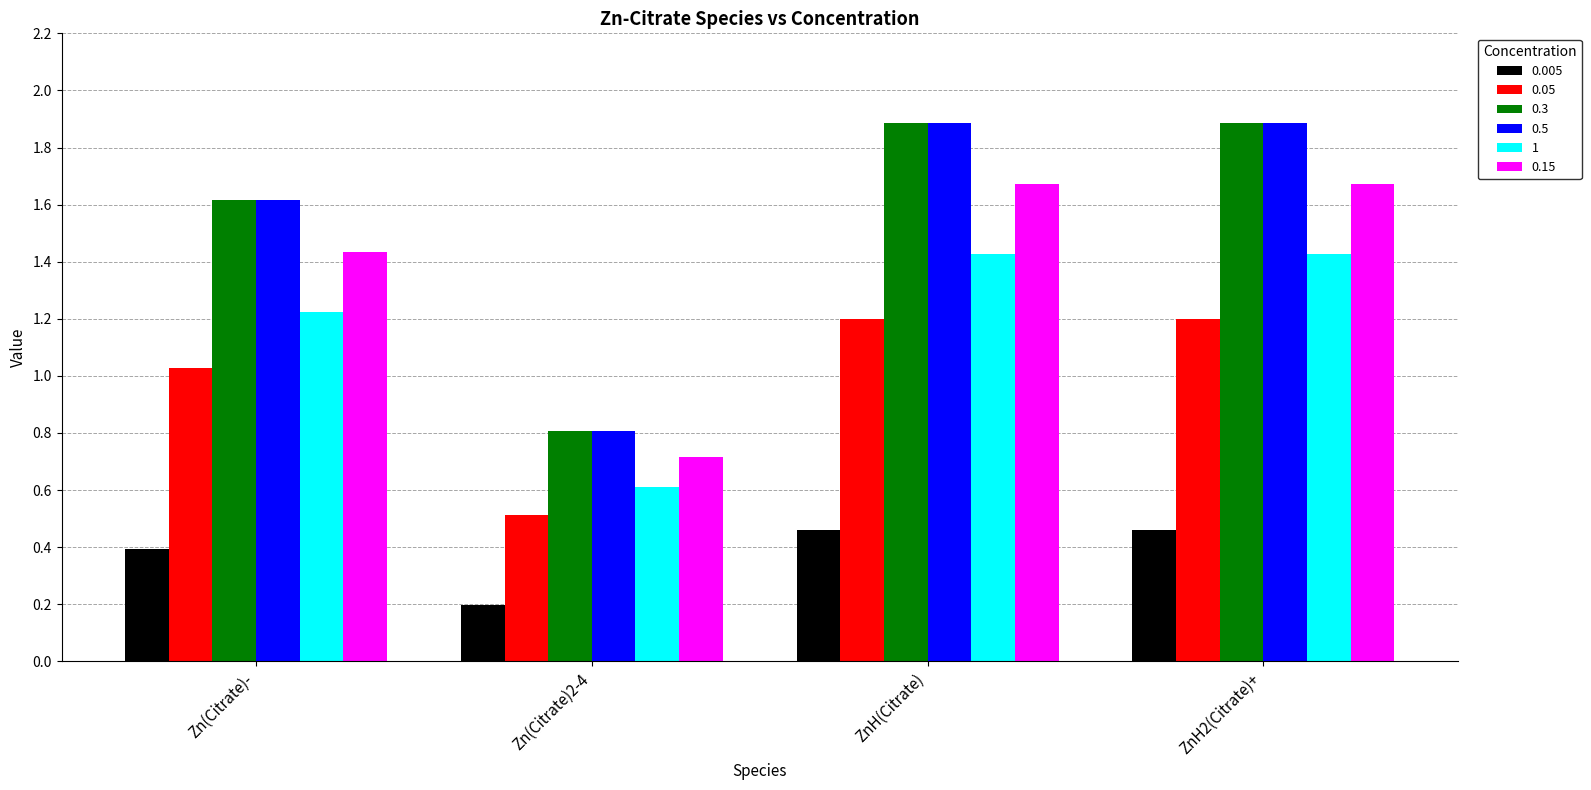

Is it true that 0.005 equals 0.1 at ZnH2(Citrate)+?

False